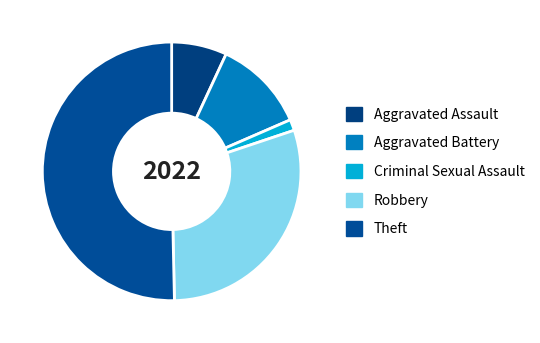

To the nearest percent, what percentage of the pie is Theft?

50%